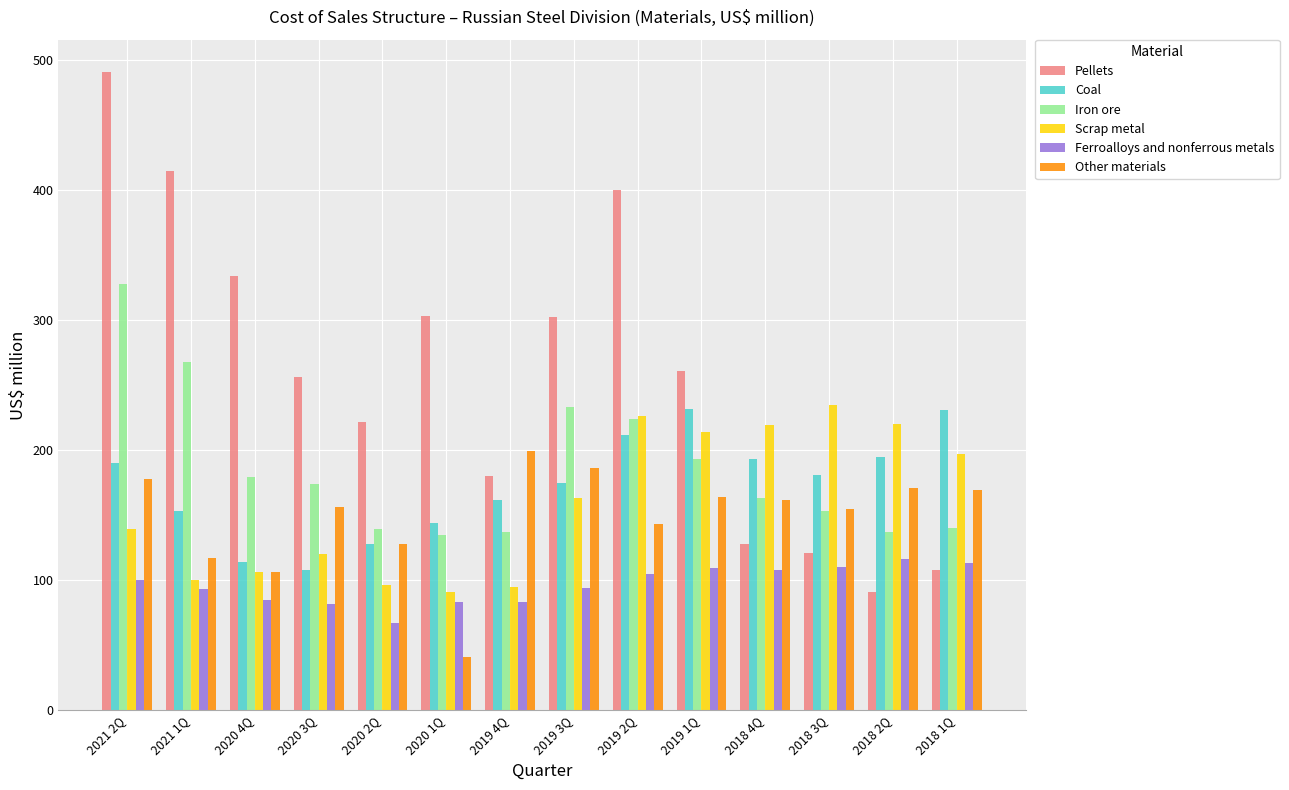

What is the highest value of the Other materials series?

199